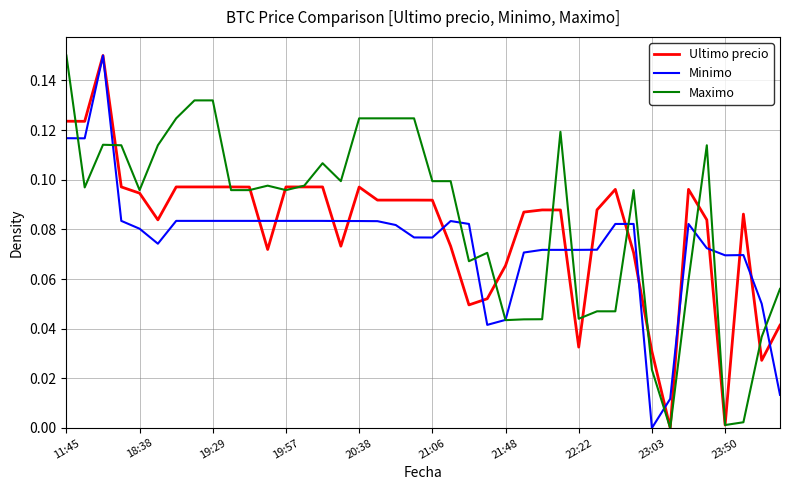

What are all the series names shown in the legend?

Ultimo precio, Minimo, Maximo